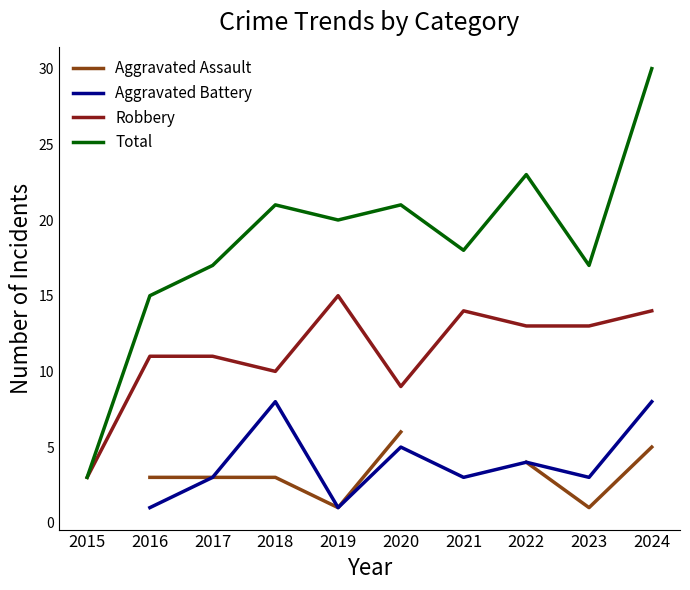

In Aggravated Battery, how many points are lower than both neighbors (excluding endpoints)?

3